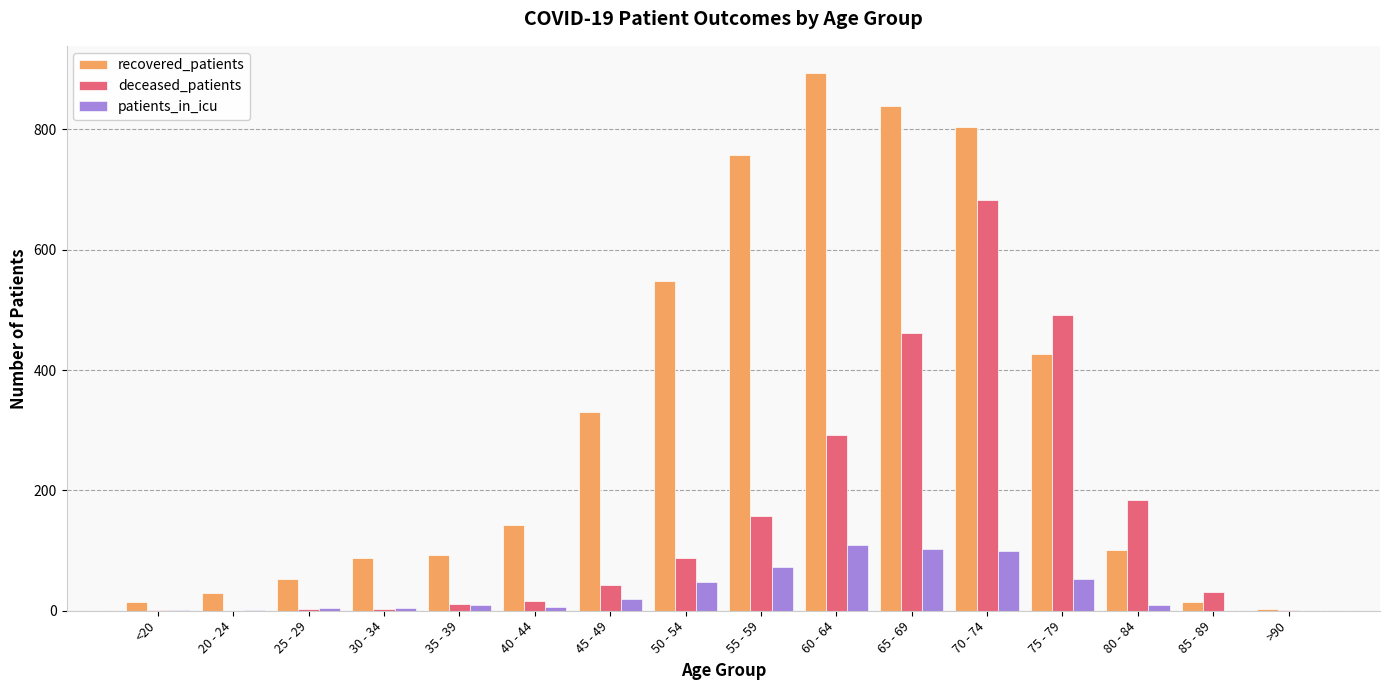

At which category is the sum across all series the highest?

70 - 74